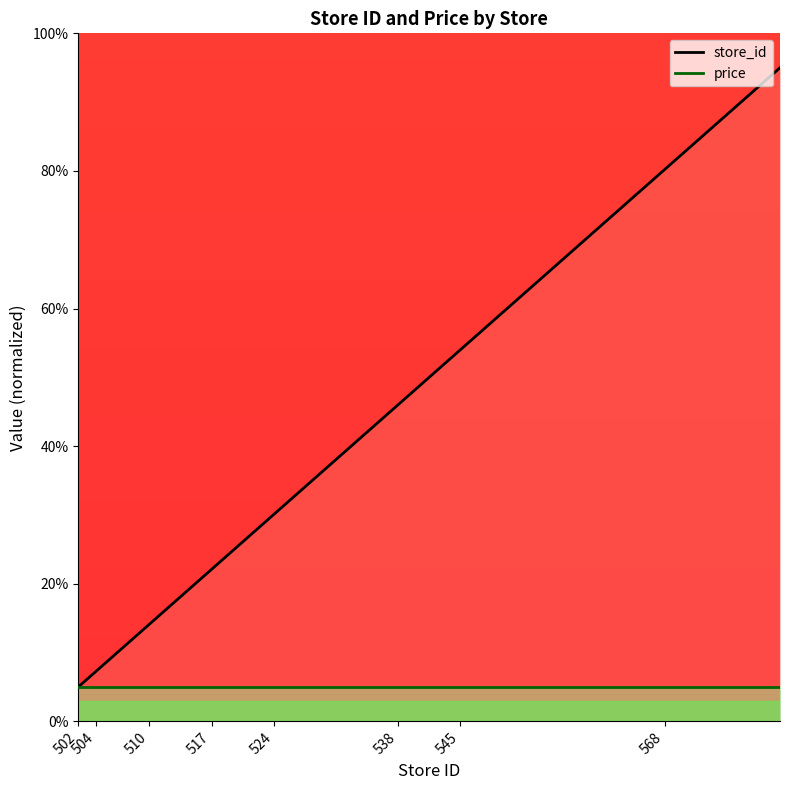

Is the value of price at 502 greater than the value of store_id at 504?

No